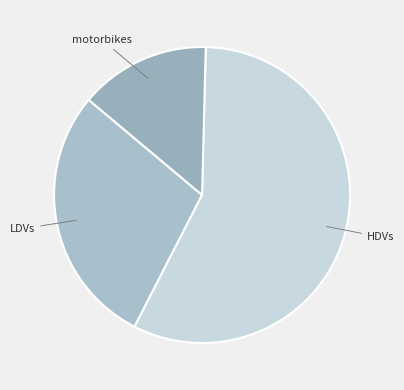

Does any single category account for the majority?

Yes